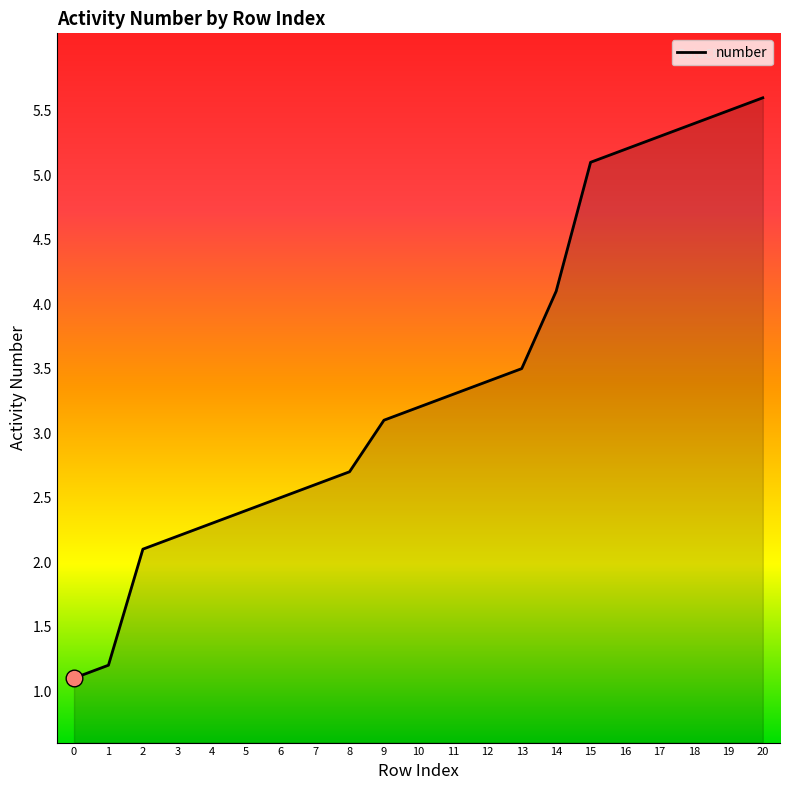

At which category does the chart reach its peak across all series?

20